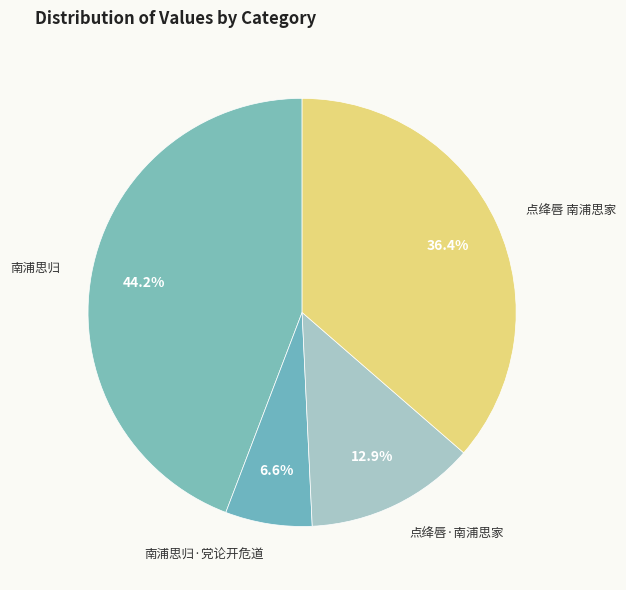

Do 点绛唇 南浦思家 and 南浦思归 together represent more than half of the pie?

Yes